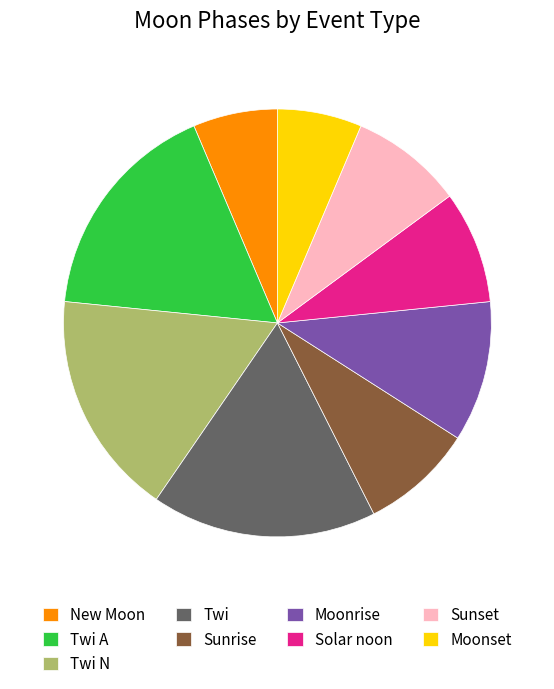

Is there any slice that represents more than half of the pie?

No